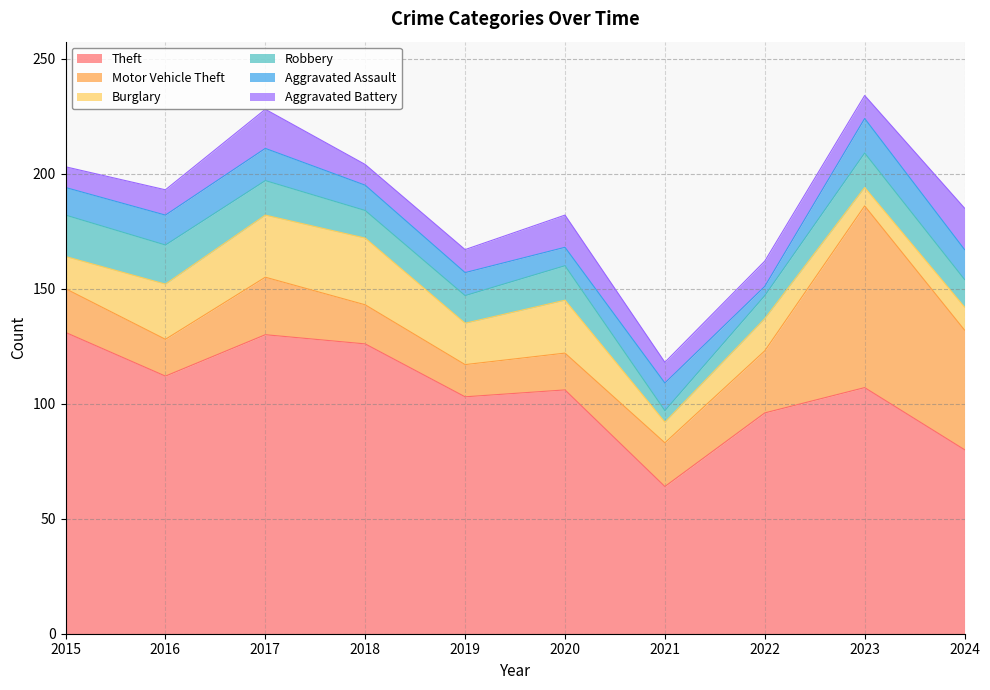

Reading left to right, list all the values displayed in this chart.

Theft: 131	112	130	126	103	106	64	96	107	80
Motor Vehicle Theft: 19	16	25	17	14	16	19	27	79	52
Burglary: 14	24	27	29	18	23	9	14	8	10
Robbery: 18	17	15	12	12	15	5	10	15	12
Aggravated Assault: 12	13	14	11	10	8	12	4	15	13
Aggravated Battery: 9	11	17	9	10	14	9	11	10	18